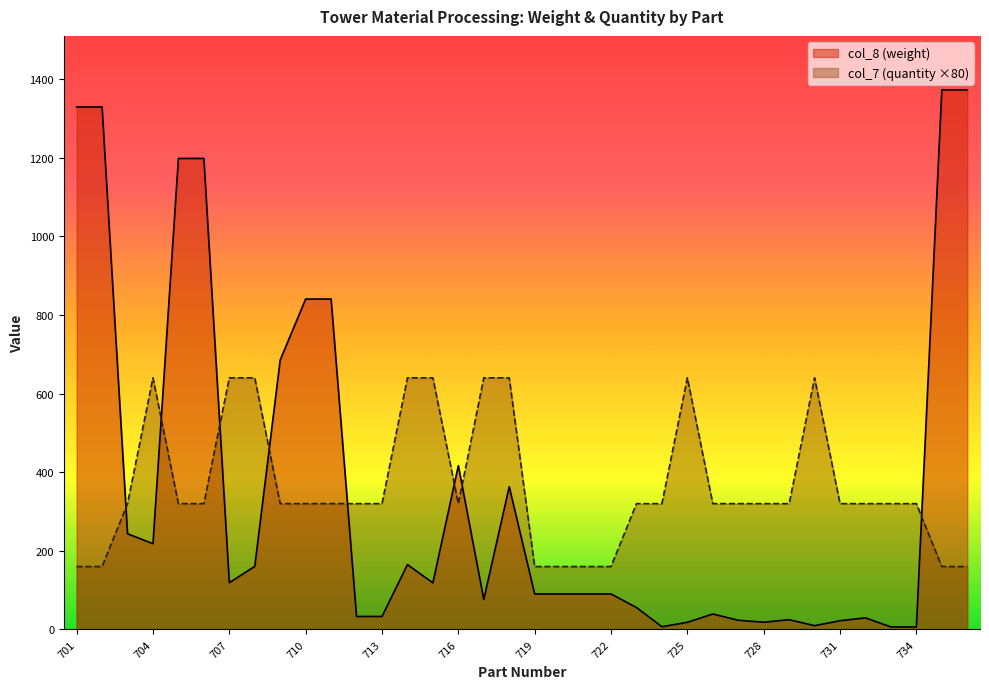

Reading left to right, what are all the values shown in this chart?

col_7: 701=160.0	702=160.0	703=320.0	704=640.0	705=320.0	706=320.0	707=640.0	708=640.0	709=320.0	710=320.0	711=320.0	712=320.0	713=320.0	714=640.0	715=640.0	716=320.0	717=640.0	718=640.0	719=160.0	720=160.0	721=160.0	722=160.0	723=320.0	724=320.0	725=640.0	726=320.0	727=320.0	728=320.0	729=320.0	730=640.0	731=320.0	732=320.0	733=320.0	734=320.0	801=160.0	802=160.0
col_8: 701=1328.8	702=1328.8	703=243.4	704=218.2	705=1197.9	706=1197.9	707=119.0	708=160.4	709=685.4	710=840.4	711=840.4	712=33.1	713=33.2	714=165.0	715=118.5	716=416.8	717=76.5	718=363.0	719=90.4	720=90.4	721=90.4	722=90.4	723=55.9	724=7.0	725=18.3	726=39.4	727=23.5	728=18.4	729=24.9	730=9.7	731=22.3	732=29.6	733=6.5	734=6.2	801=1372.4	802=1372.4